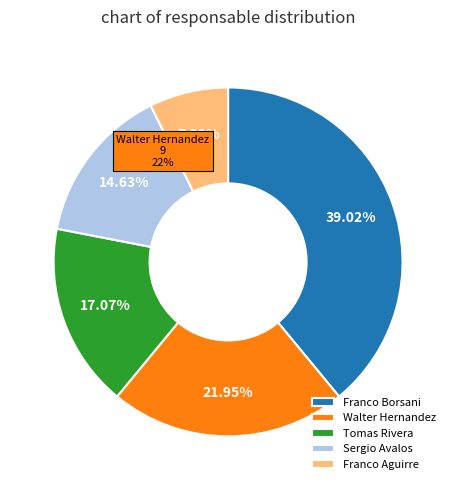

Is there any slice that represents more than half of the pie?

No